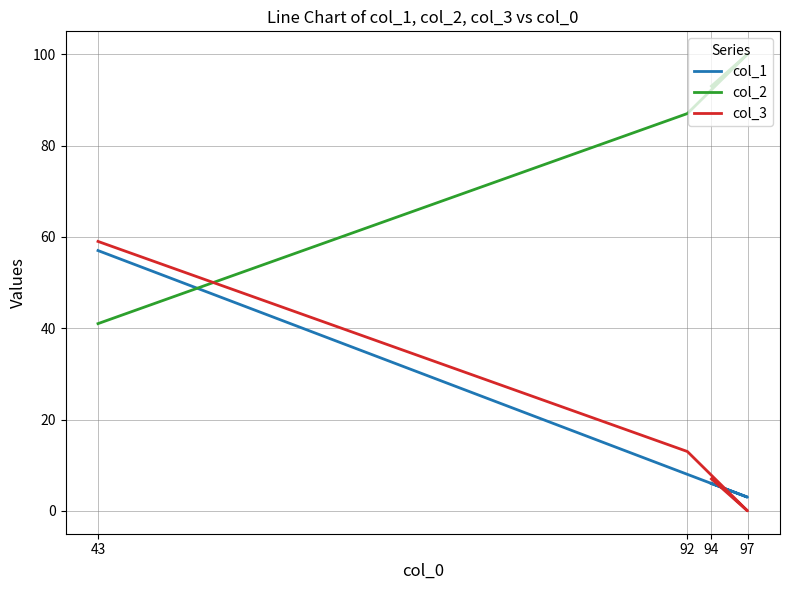

Count the col_3 values in the range 7 to 59.

3